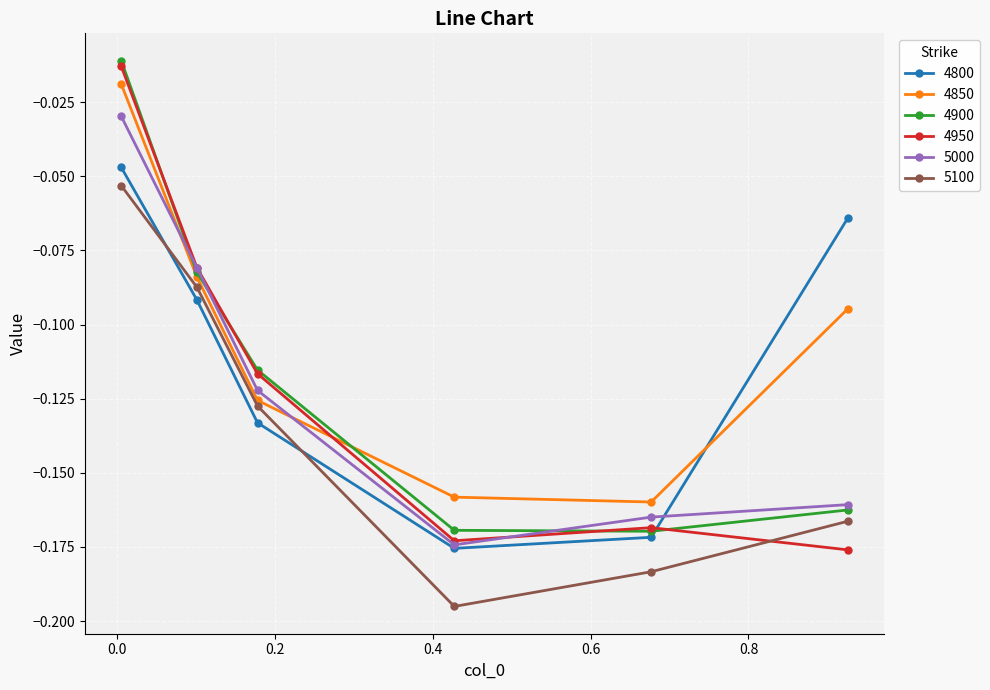

True or false: 5000 and 5100 cross at least once.

False